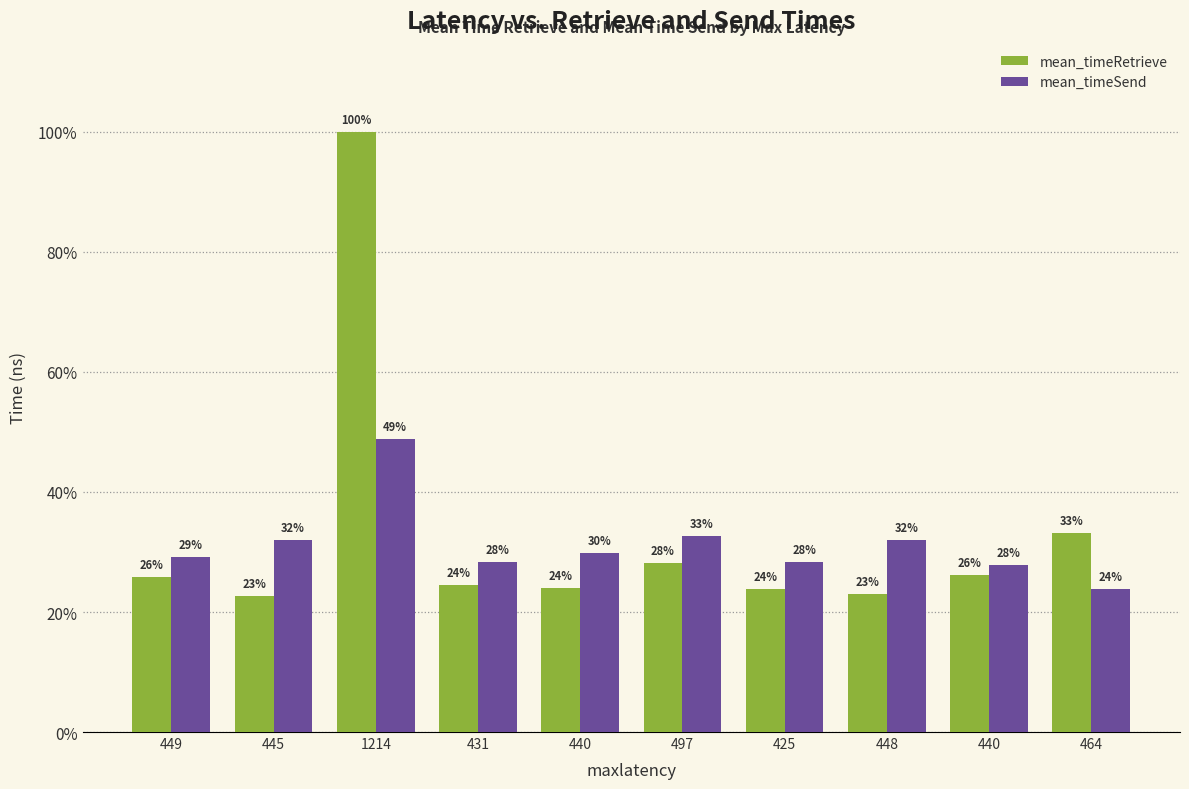

Reading left to right, extract all data points from this chart.

mean_timeRetrieve: 211341000	184779159	816220375	199366613	195998037	229587340	194960359	188230699	213707826	271070494
mean_timeSend: 238327816	260777383	398733648	231266519	243896851	266685015	230717371	260827819	226997706	194566952